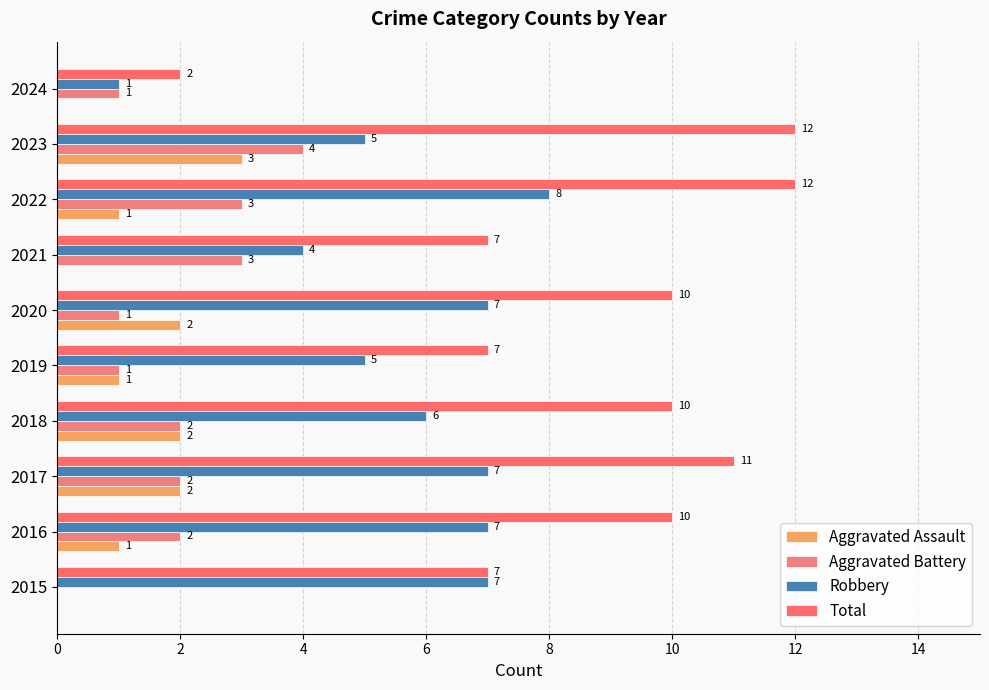

How many categories are shown in the chart?

10